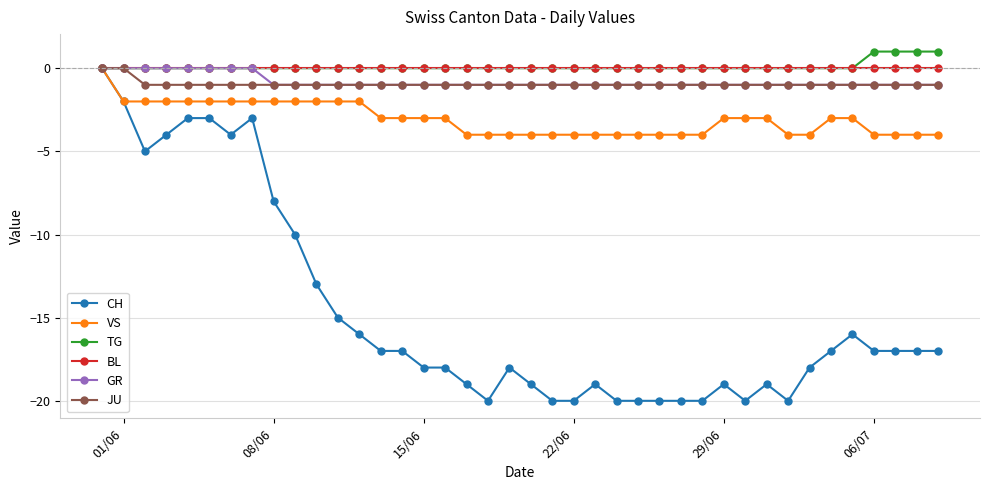

What is the value of the JU point at the 15th from the left?

-1